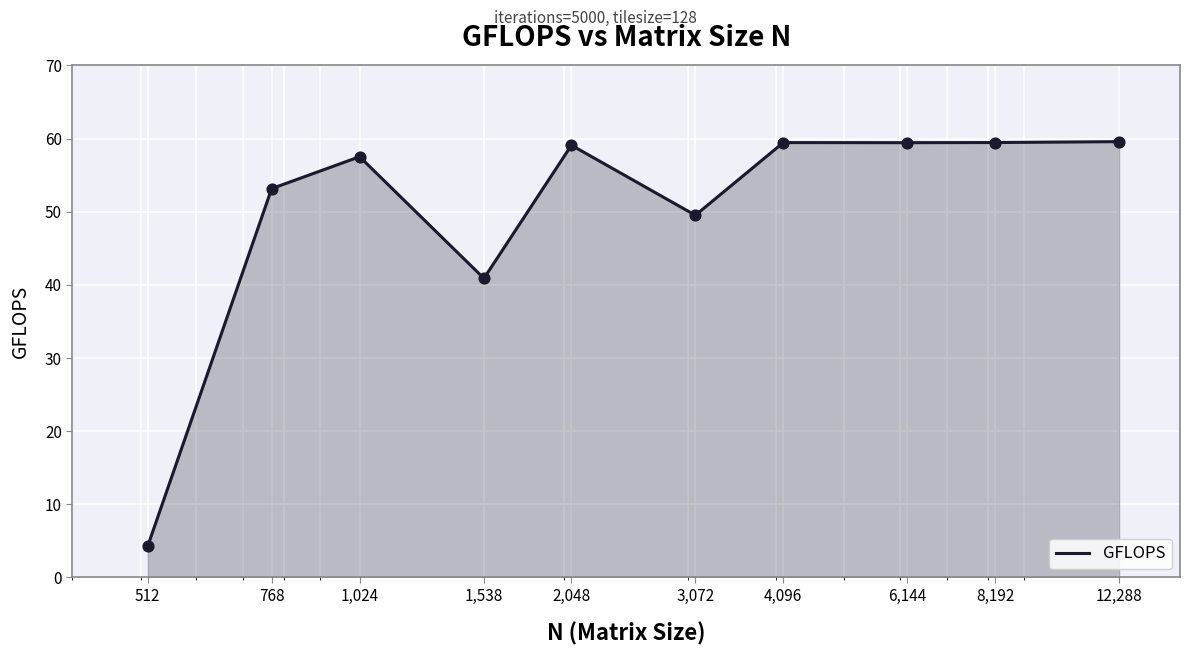

What is the maximum value shown in the chart?

59.6